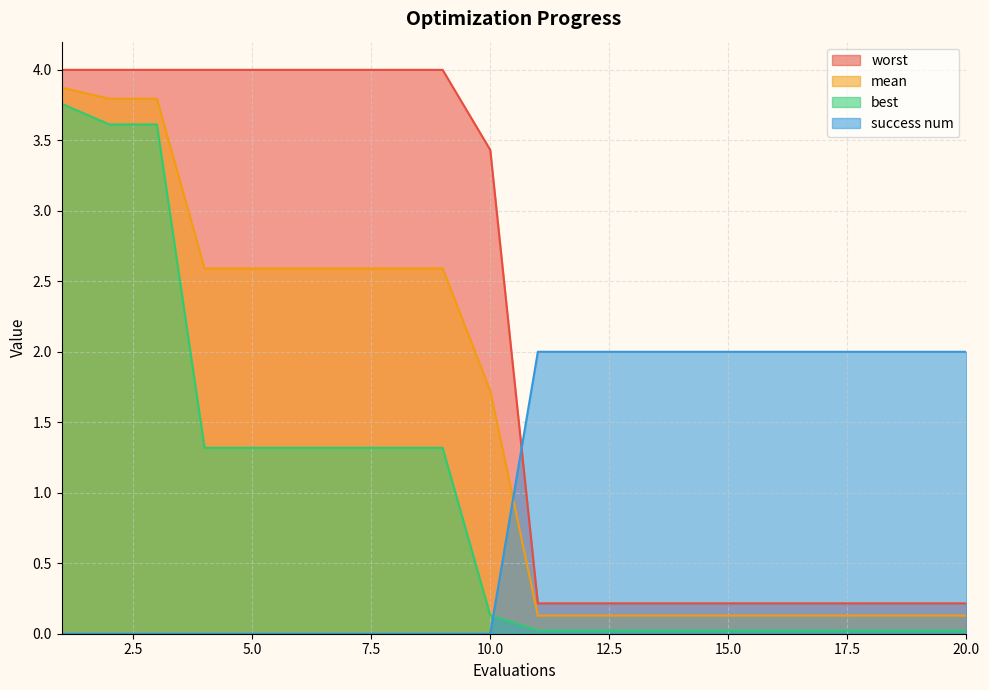

Rank the series by their maximum value, from highest to lowest.

worst, mean, best, success num